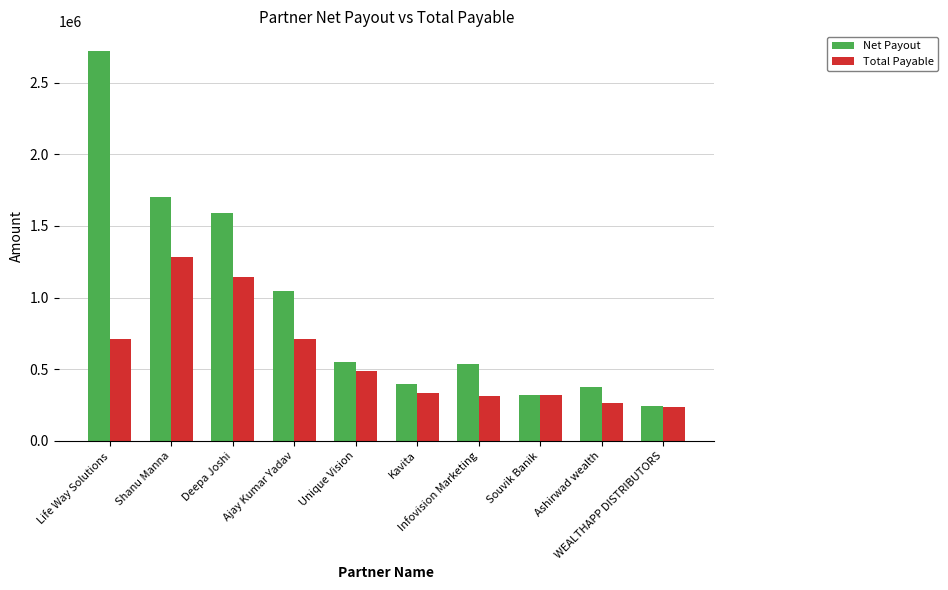

Rank the series by their average value, from lowest to highest.

Total Payable, Net Payout